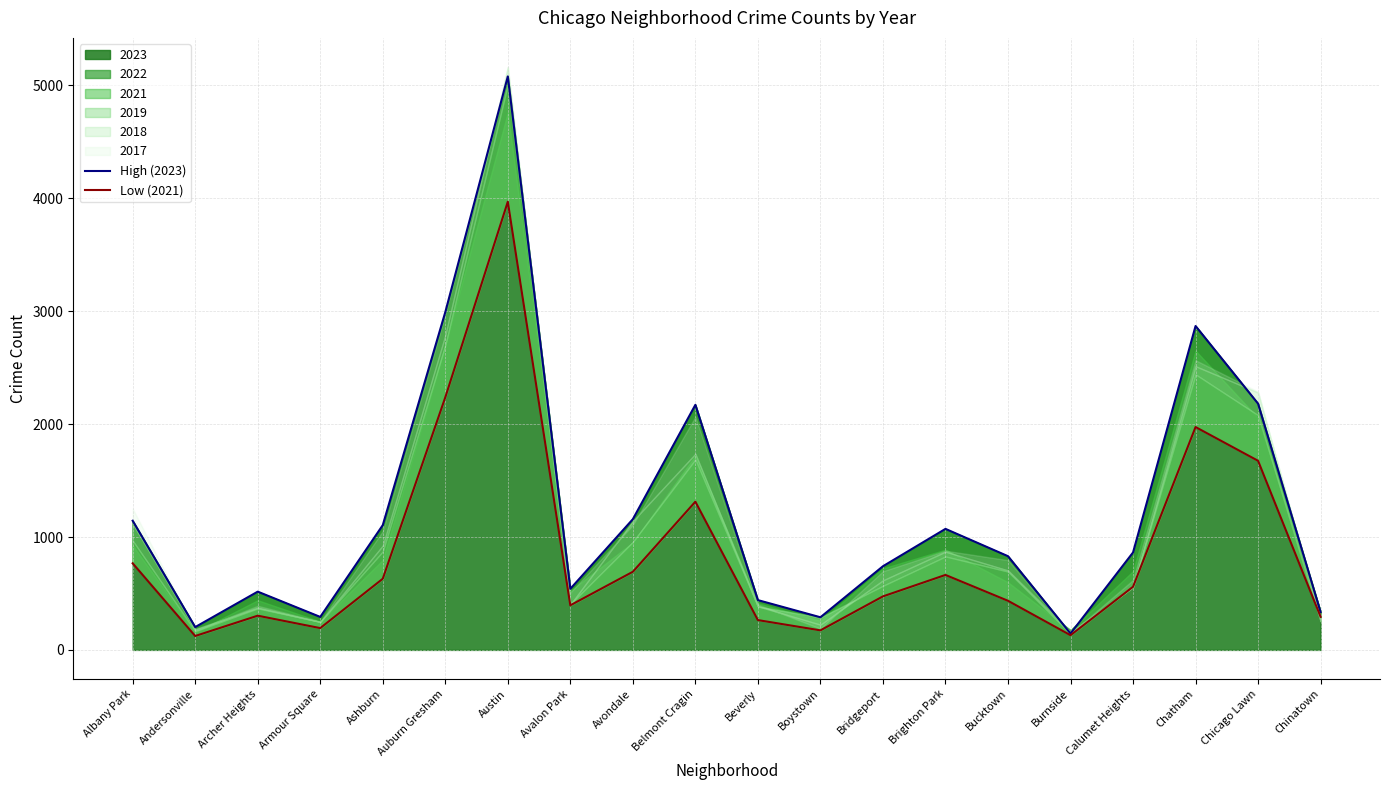

Where does the Low (2021) series first go above 559?

Albany Park